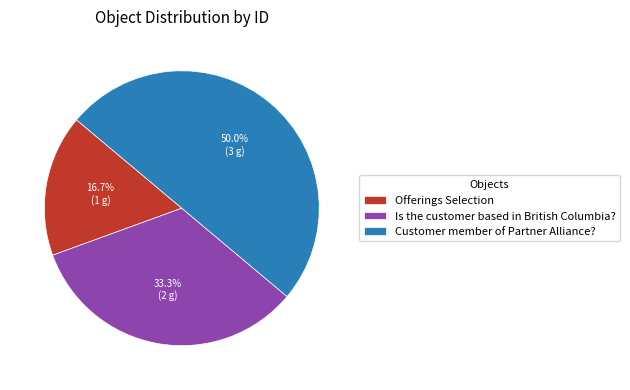

To the nearest percent, what is the difference between the Offerings Selection and Is the customer based in British Columbia? slice percentages?

17%